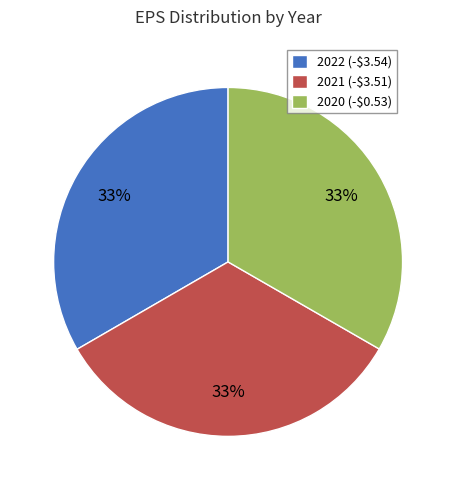

To the nearest percent, what portion does 2021 (-$3.51) represent?

33%